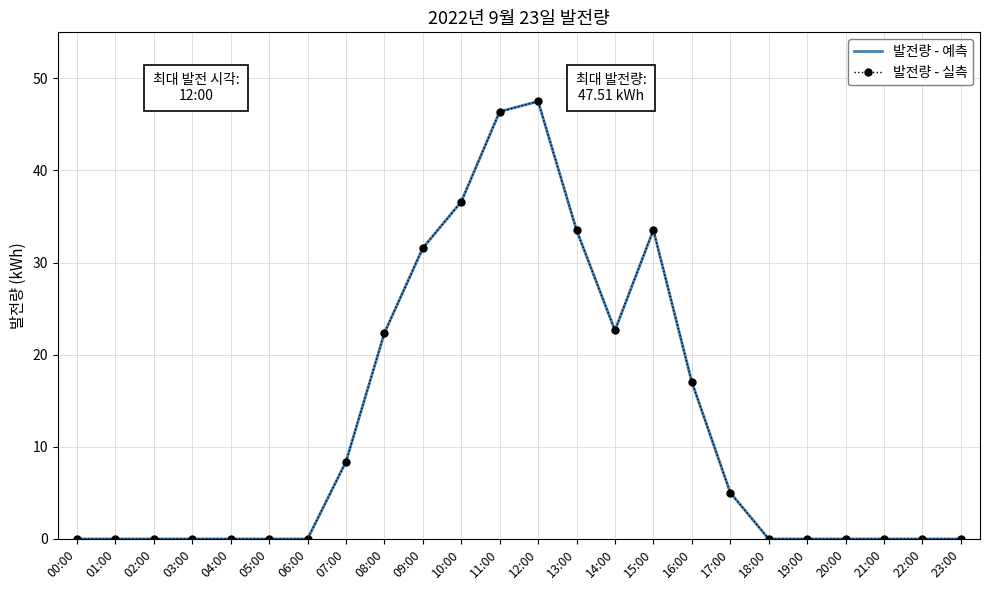

Reading left to right, what are all the values shown in this chart?

발전량 - 예측: 0.0	0.0	0.0	0.0	0.0	0.0	0.0	8.4	22.4	31.6	36.6	46.4	47.5	33.5	22.6	33.5	17.0	5.0	0.0	0.0	0.0	0.0	0.0	0.0
발전량 - 실측: 0.0	0.0	0.0	0.0	0.0	0.0	0.0	8.4	22.4	31.6	36.6	46.4	47.5	33.5	22.6	33.5	17.0	5.0	0.0	0.0	0.0	0.0	0.0	0.0